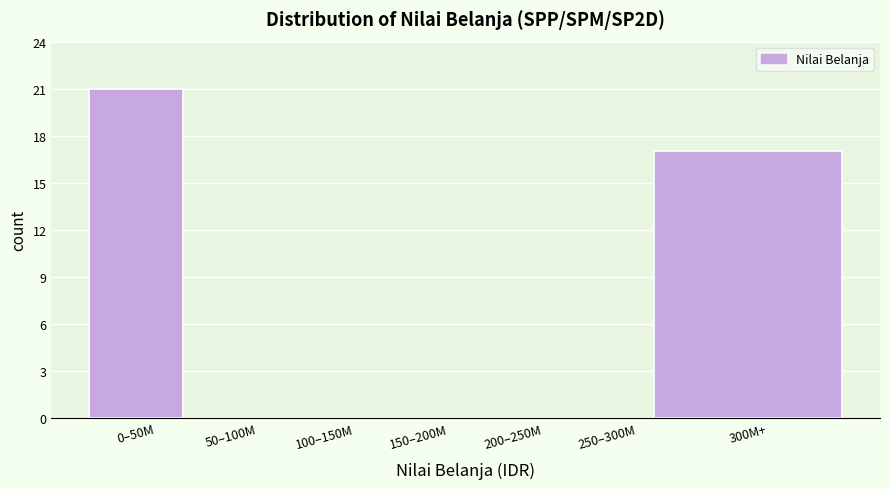

Reading right to left, transcribe all the data shown in this chart.

300M+=17	250–300M=0	200–250M=0	150–200M=0	100–150M=0	50–100M=0	0–50M=21